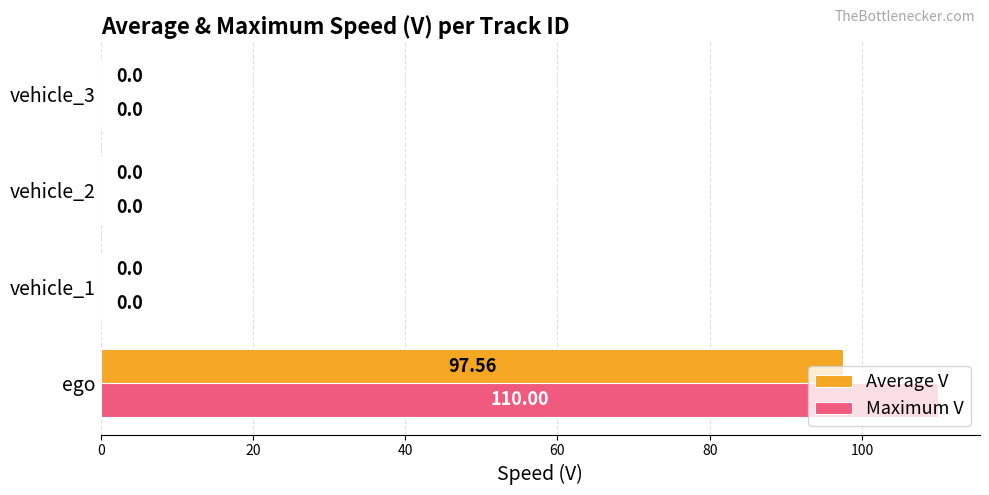

What are all the series names shown in the legend?

Average V, Maximum V